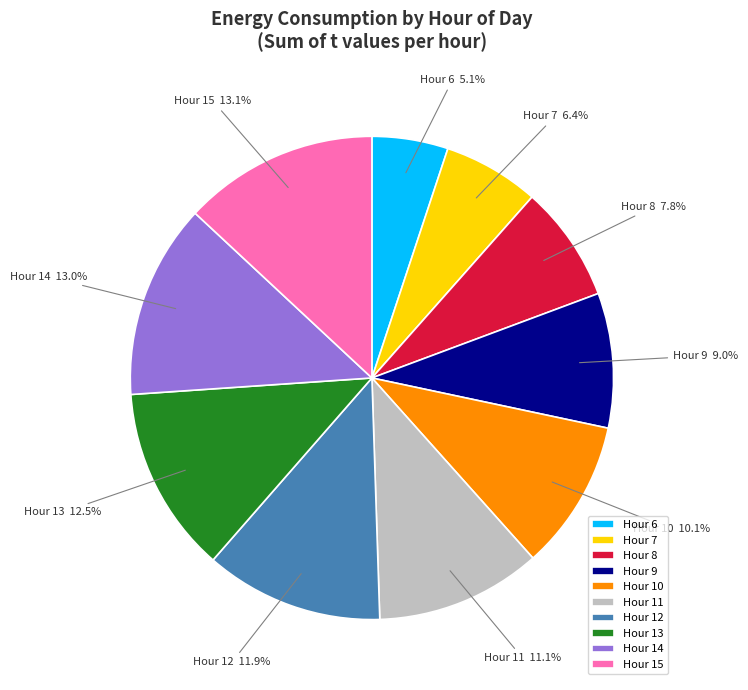

Is there a majority slice in this chart?

No